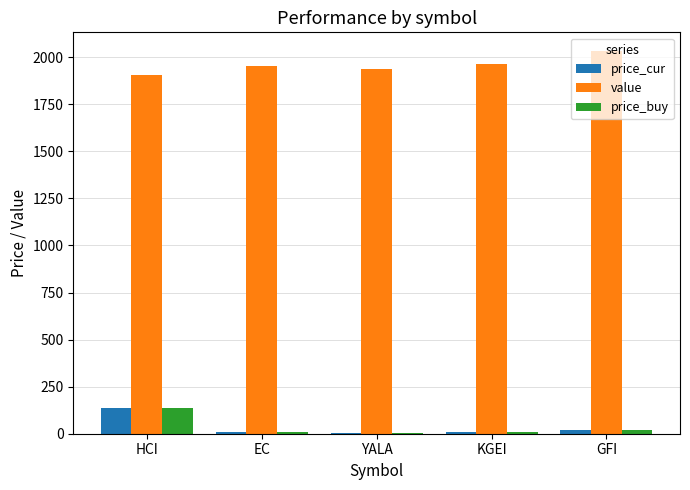

What is the maximum value for price_buy?

137.0